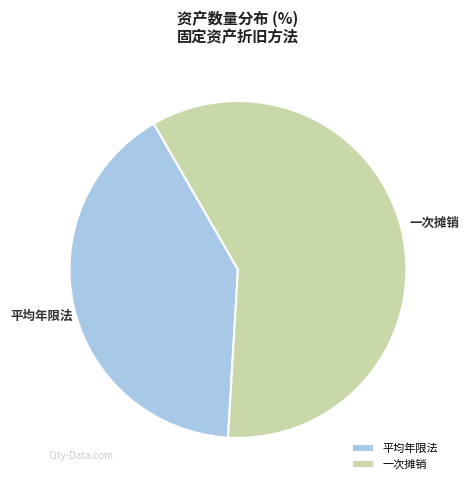

The 一次摊销 slice represents 59% of the pie. True or false?

True